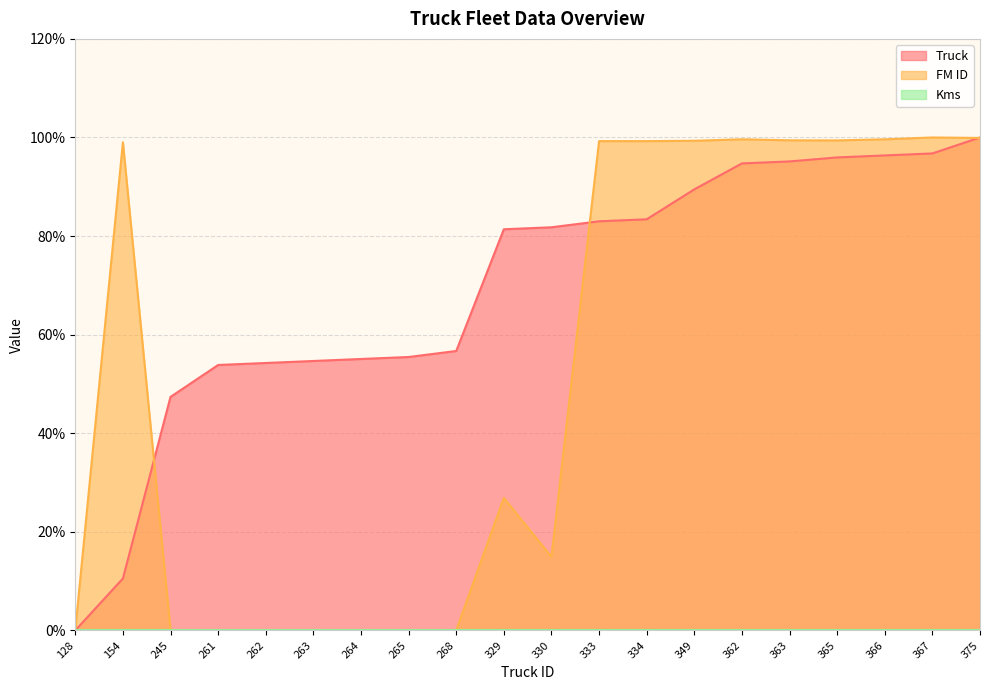

Rank the series by their average value, from lowest to highest.

FM ID, Truck